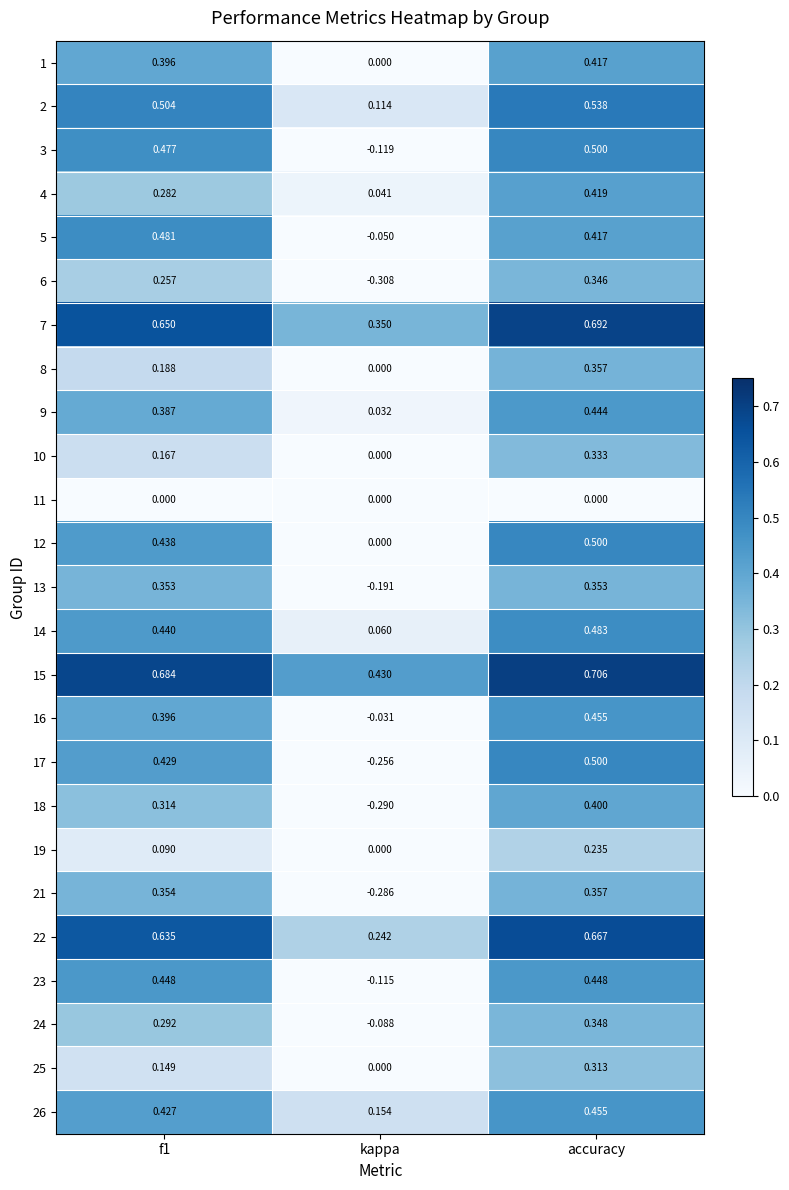

How many distinct data groups are displayed?

25